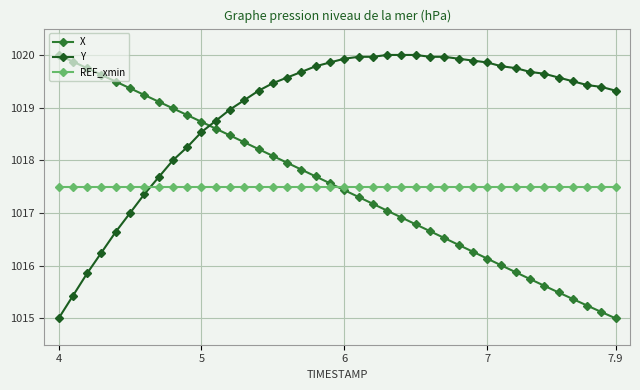

True or false: X has more than 0 interior local peaks.

False